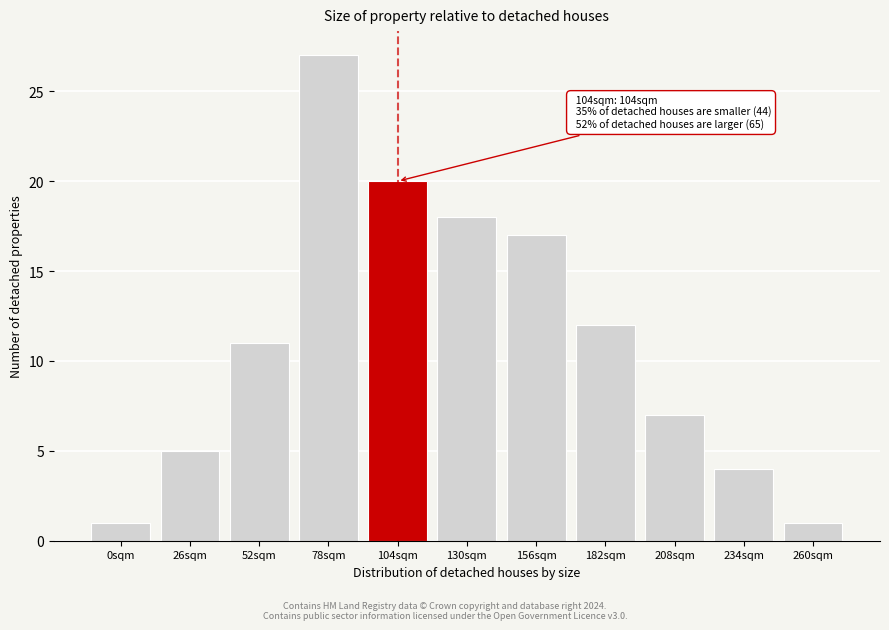

Reading left to right, transcribe all the data shown in this chart.

0sqm=1	26sqm=5	52sqm=11	78sqm=27	104sqm=20	130sqm=18	156sqm=17	182sqm=12	208sqm=7	234sqm=4	260sqm=1